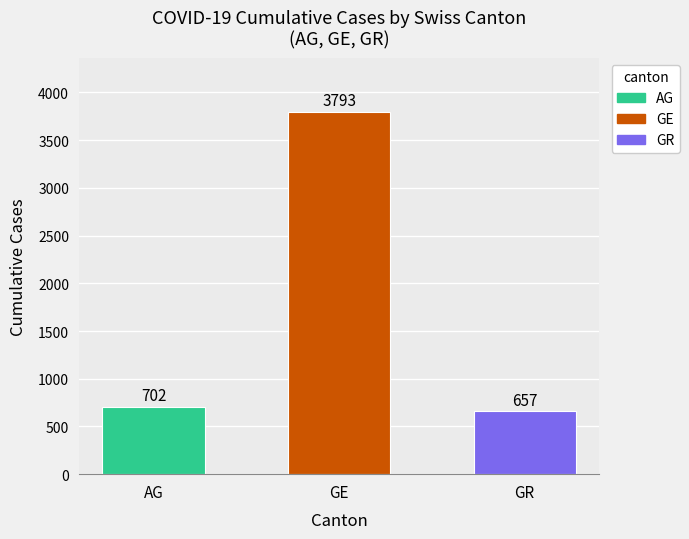

Are the bars grouped side by side (vs. stacked)?

Yes